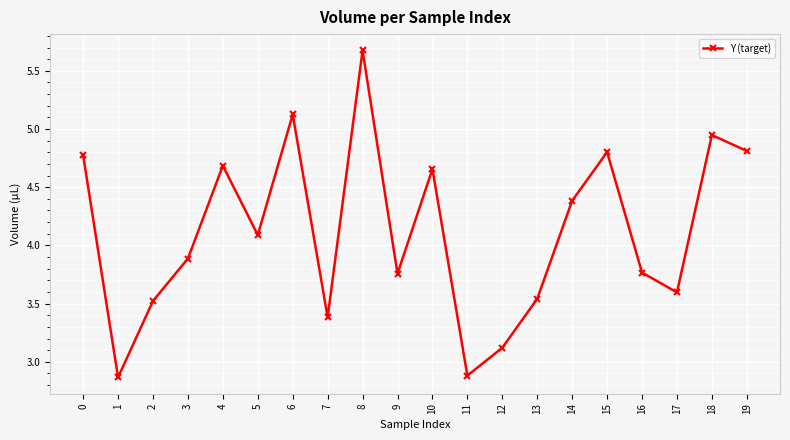

The chart shows a value of 3.4 at 7. True or false?

True